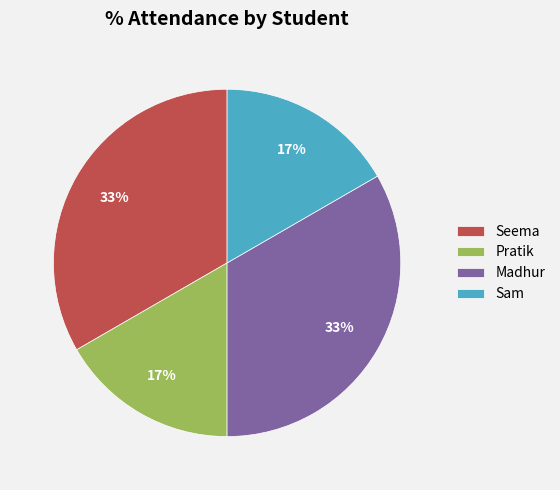

True or false: Pratik accounts for 9% of the total.

False